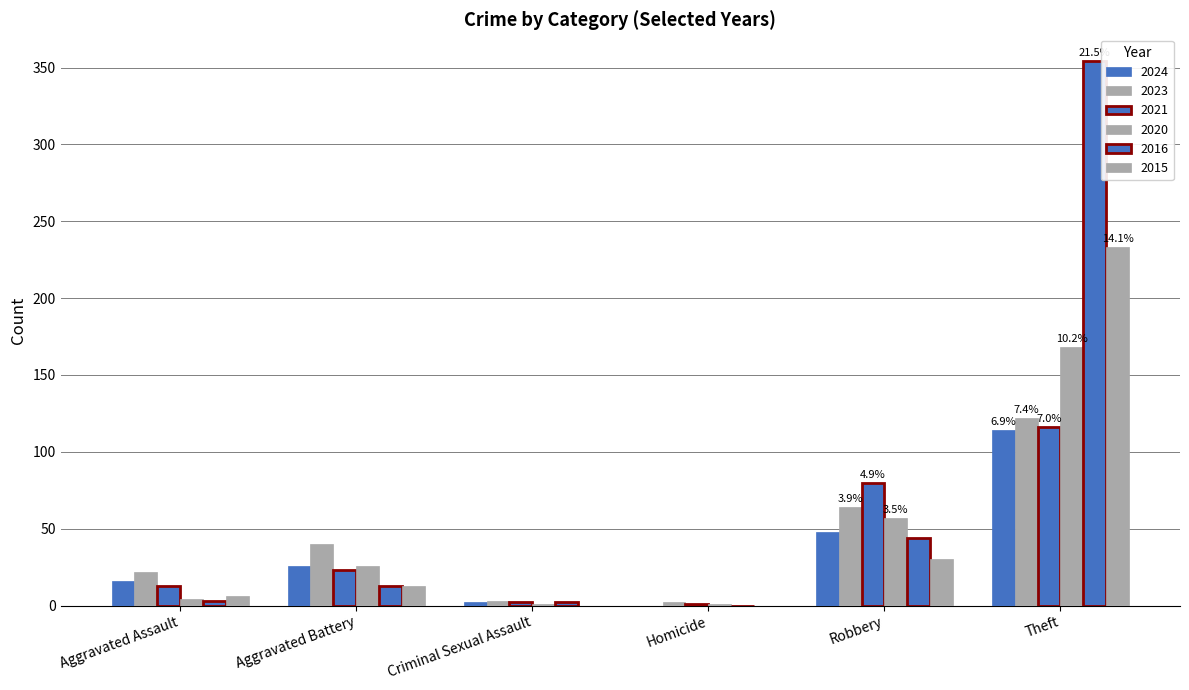

At which label is 2015 closest to 116?

Robbery